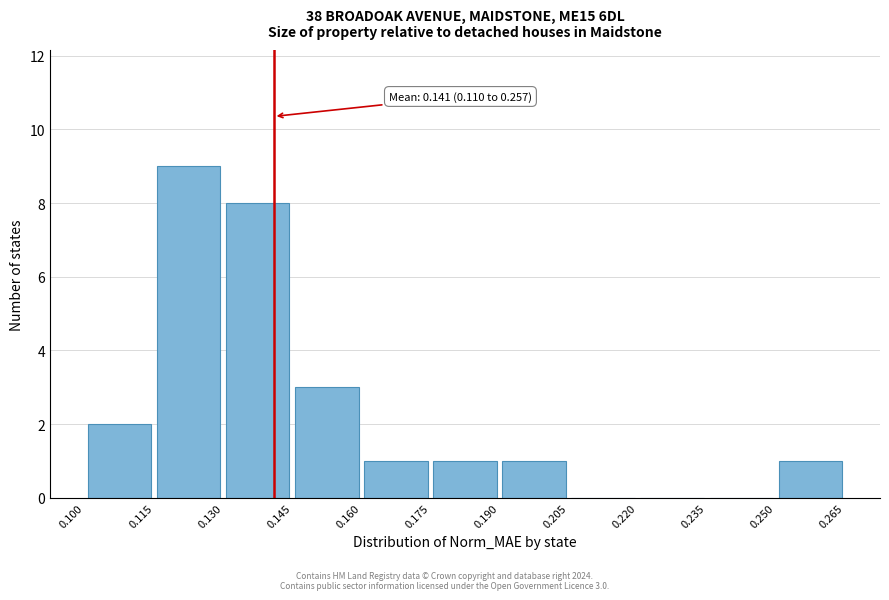

Which range on the x-axis has the tallest bar?

0.115 to 0.130